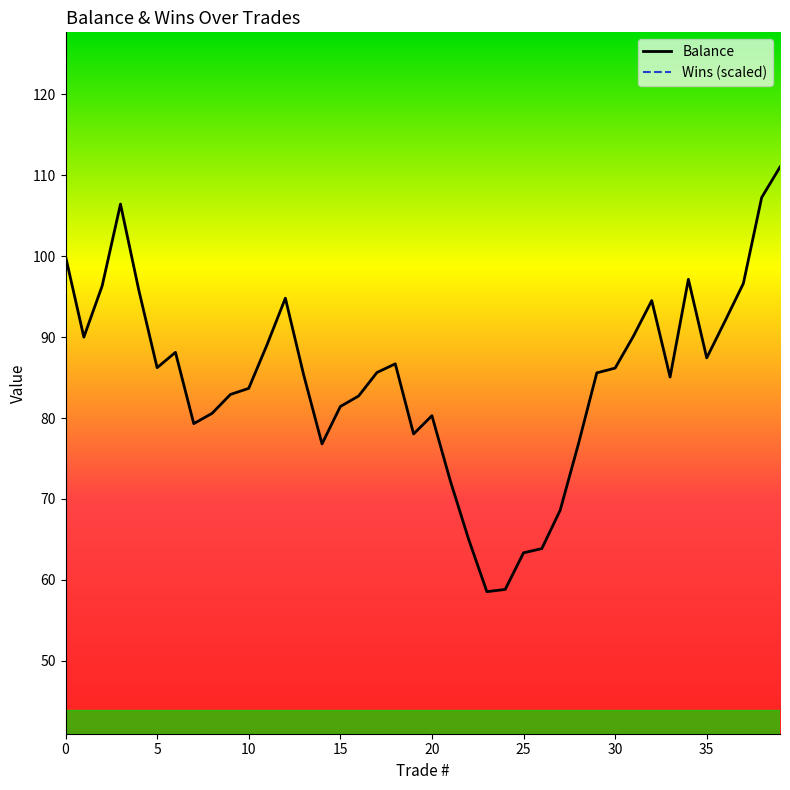

What are all the series names shown in the legend?

Balance, Wins